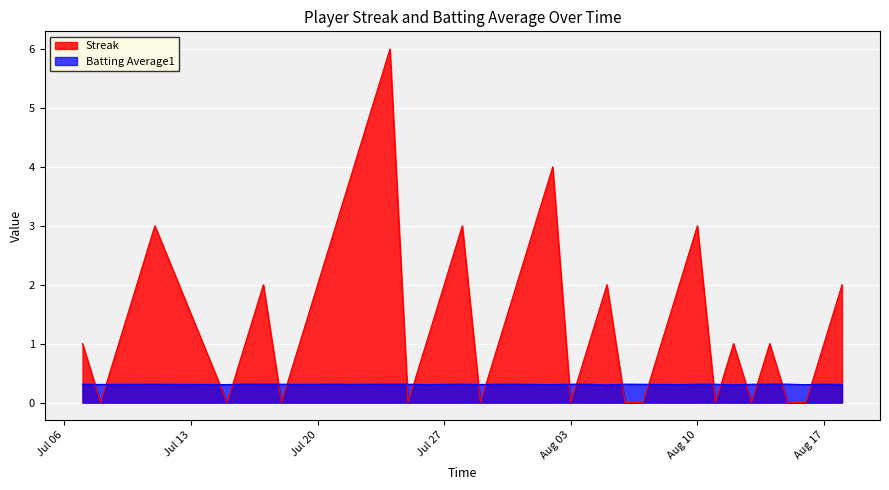

True or false: Batting Average1 has a value of 0.5 at 2010-07-19.

False